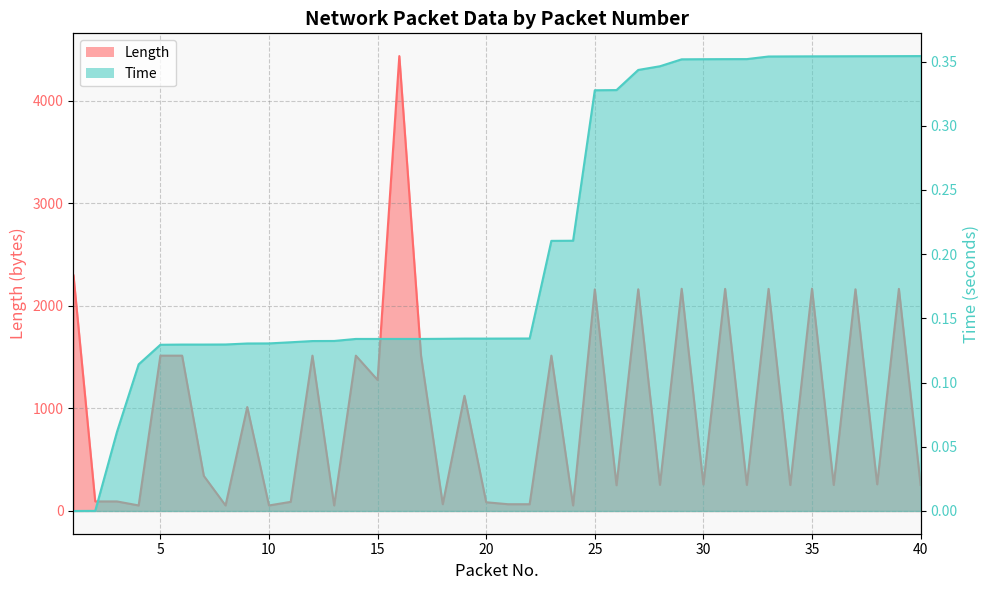

At which label is Time closest to 0?

1